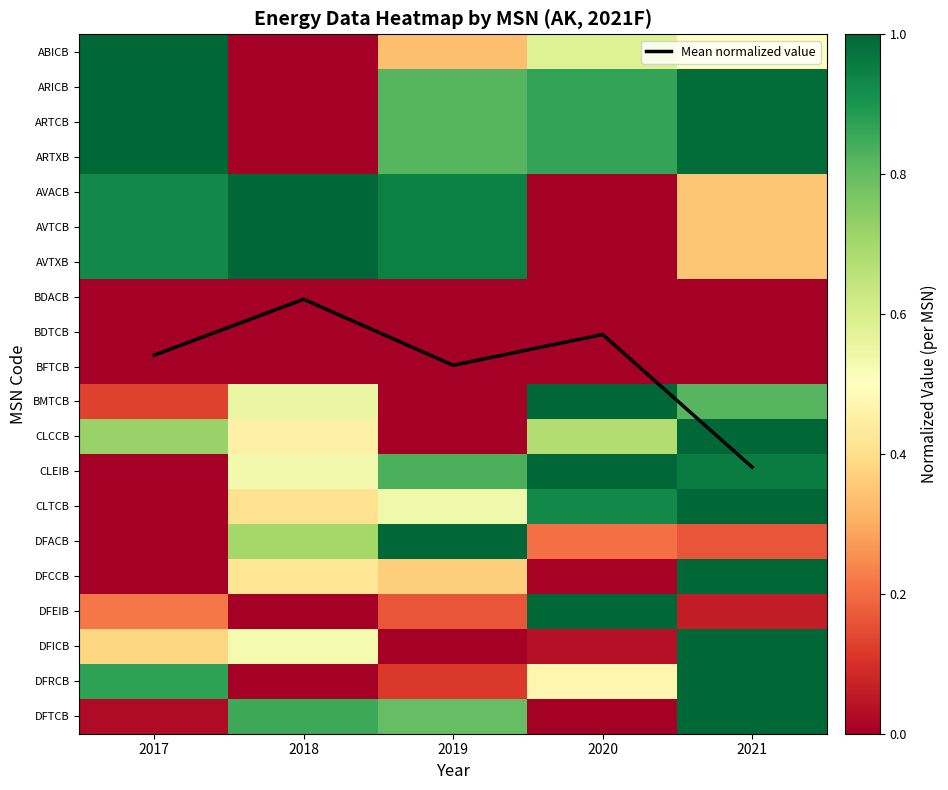

Which label corresponds to the largest value in the chart?

2021